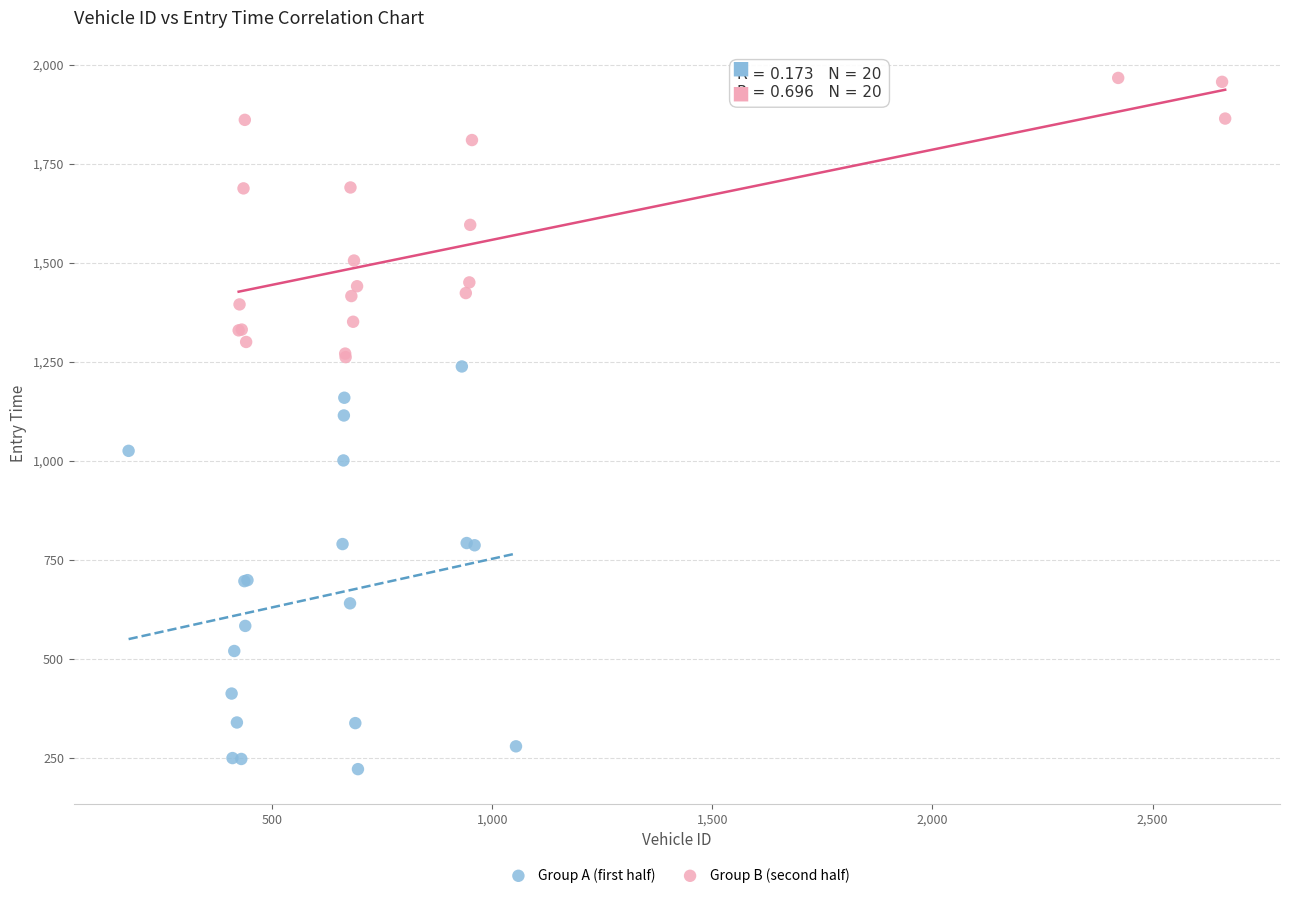

Which series contains the lowest Y value?

Group A (first half)